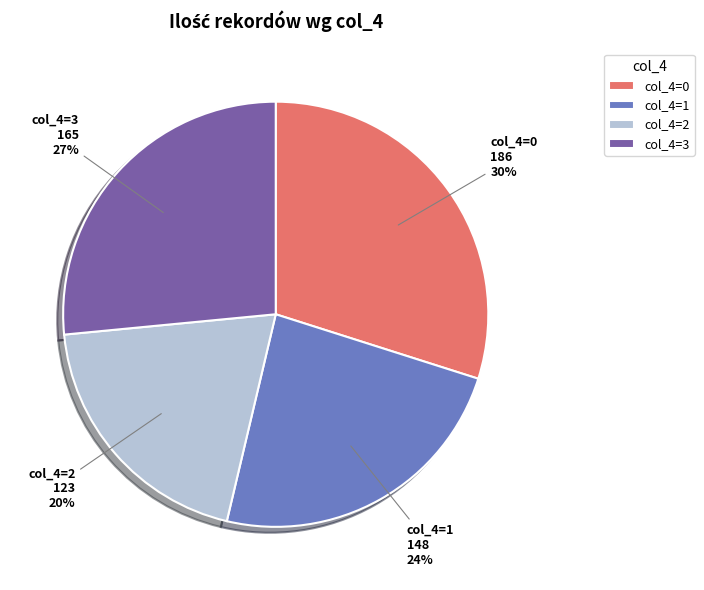

To the nearest percent, what portion does col_4=2 represent?

20%